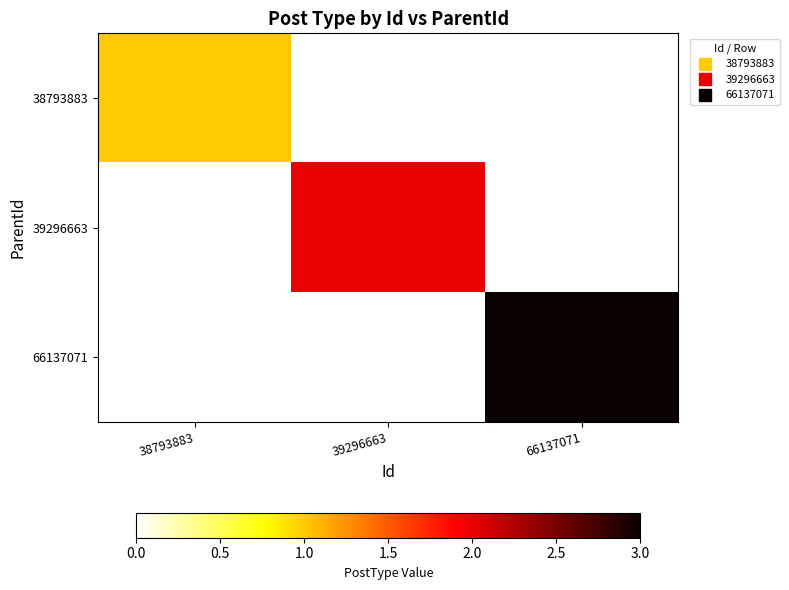

Rank the series at 39296663 from highest to lowest value.

39296663, 38793883, 66137071